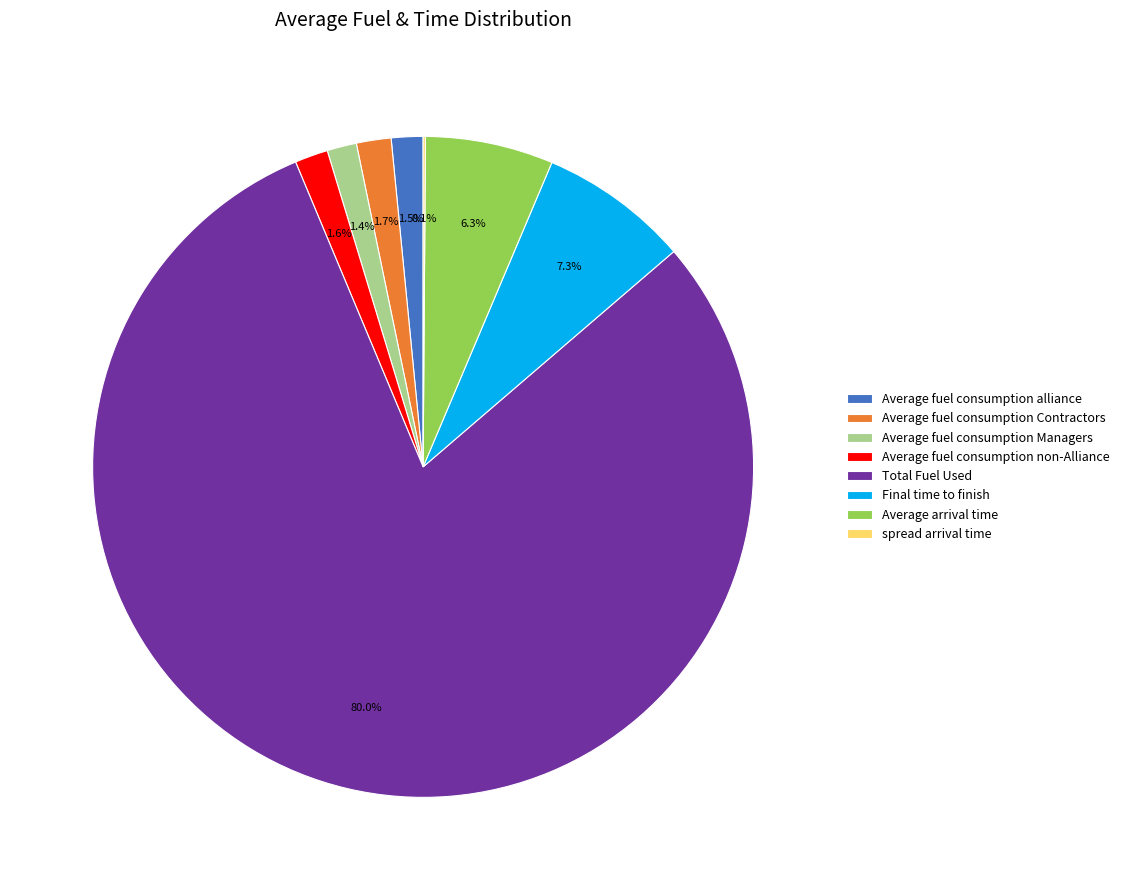

Which category has the biggest portion of the pie?

Total Fuel Used